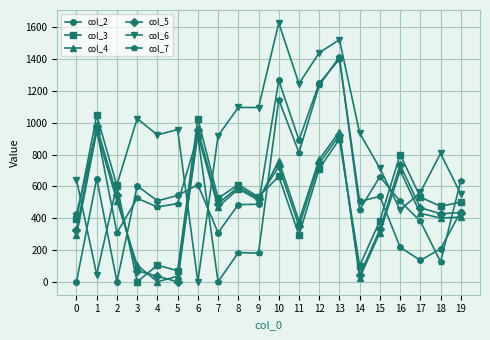

At which category is the sum across all series the highest?

13